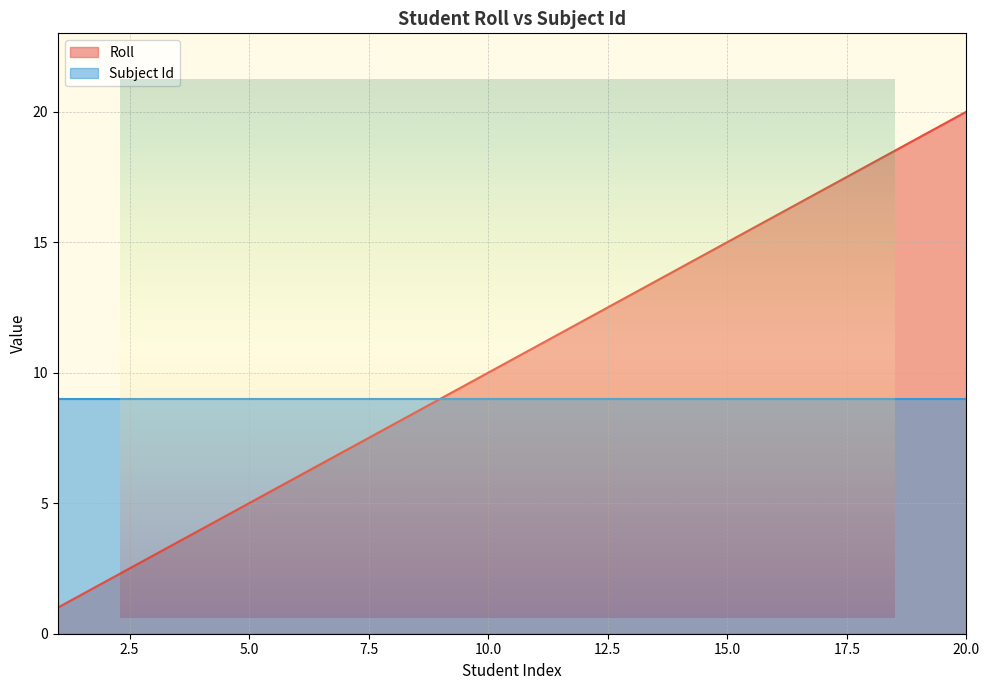

What is the approximate value at 16?

16